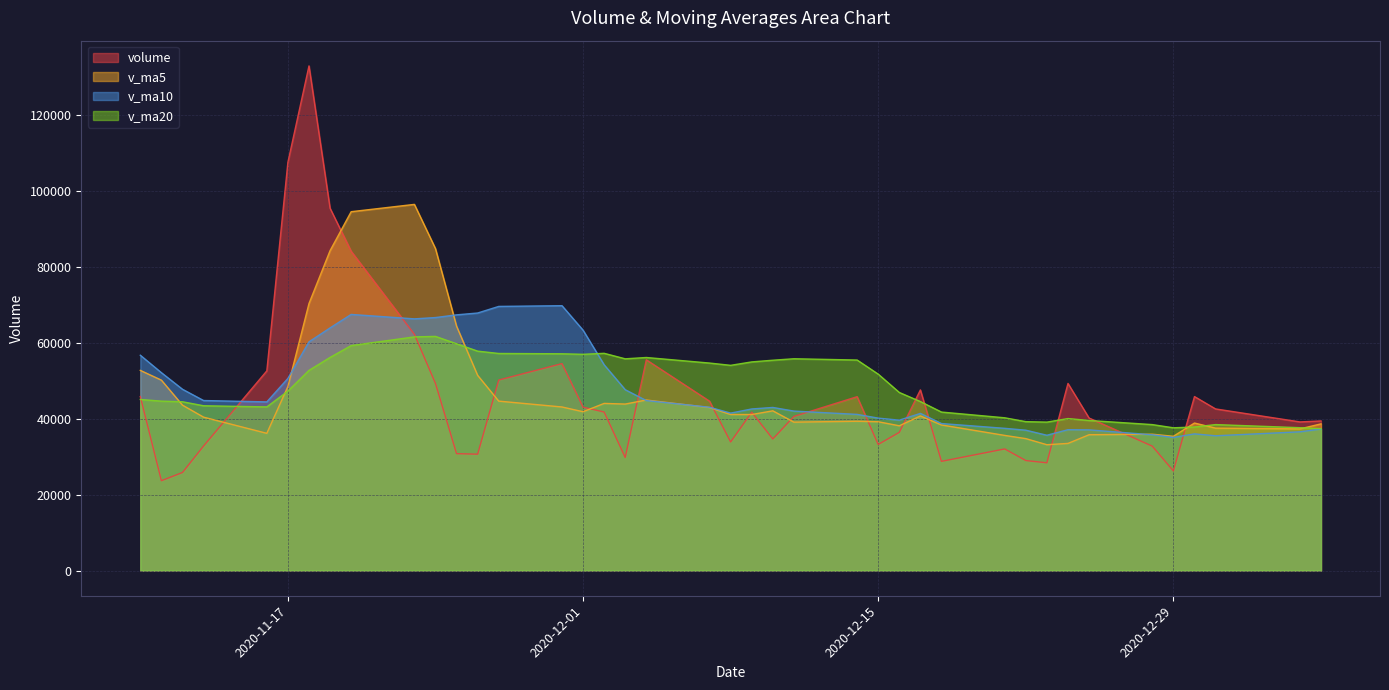

What is the maximum value for volume?

132996.2